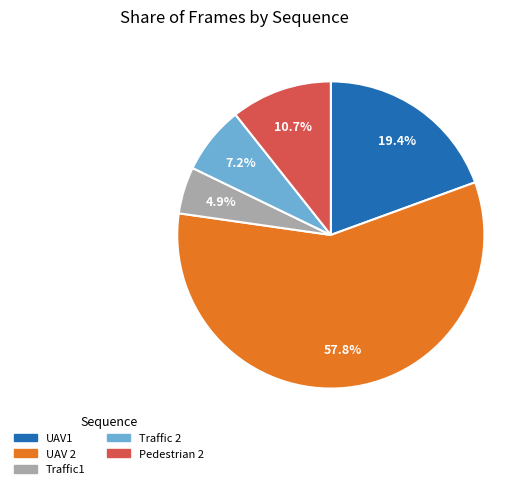

Does UAV 2 represent more than half of the total?

Yes